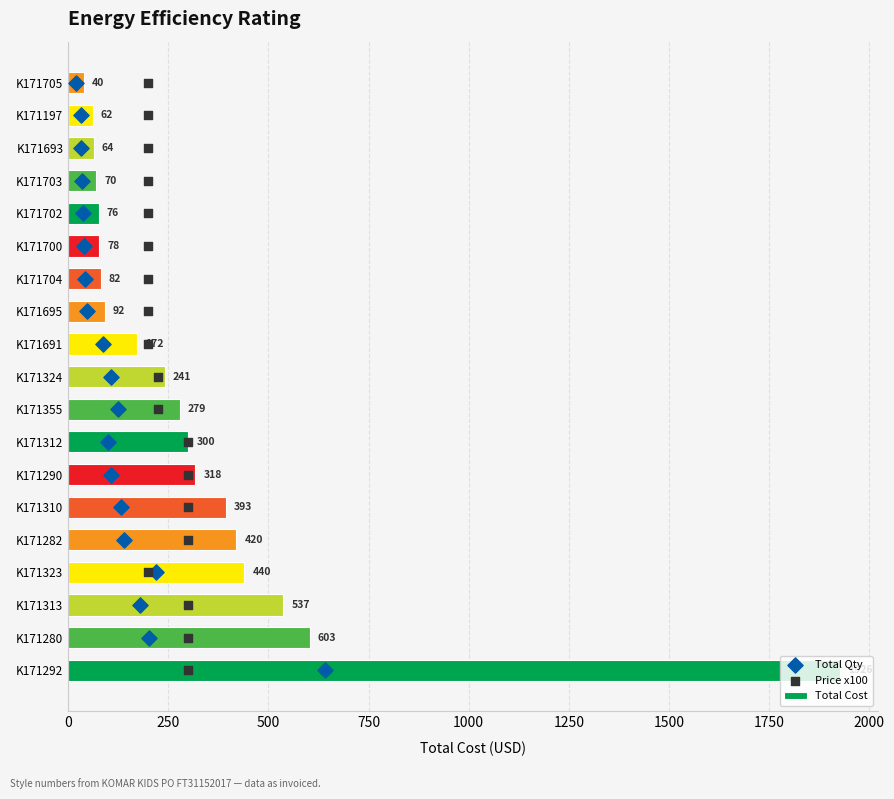

Which series reaches the minimum Y coordinate?

Total Qty